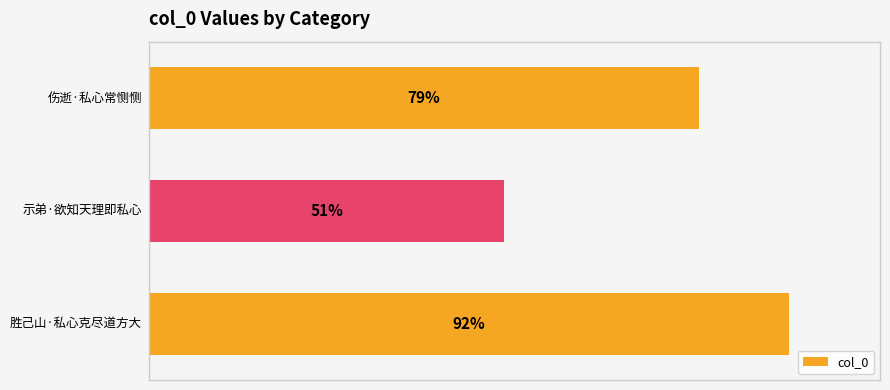

Are the bars horizontal?

Yes